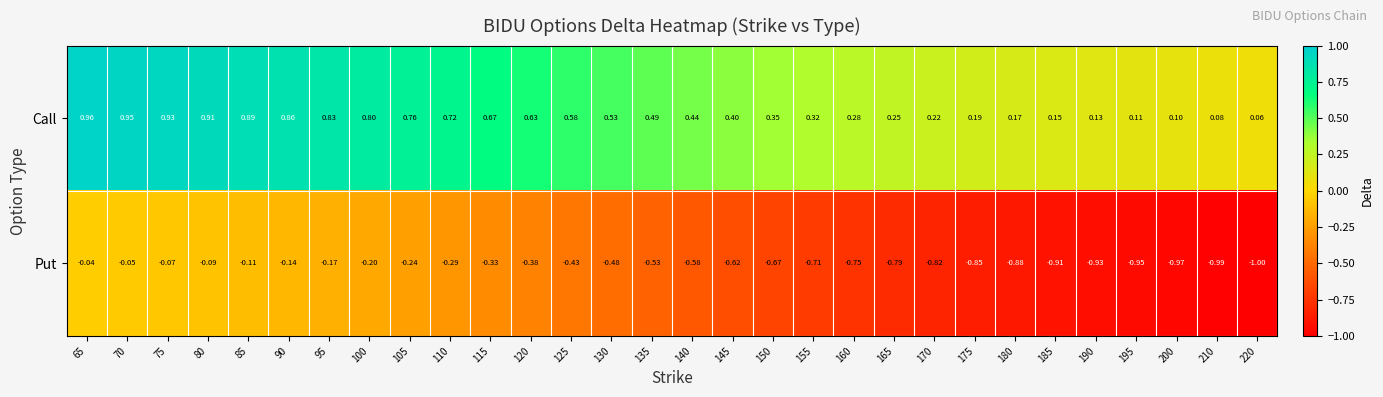

Which series has the largest range (max minus min)?

Put